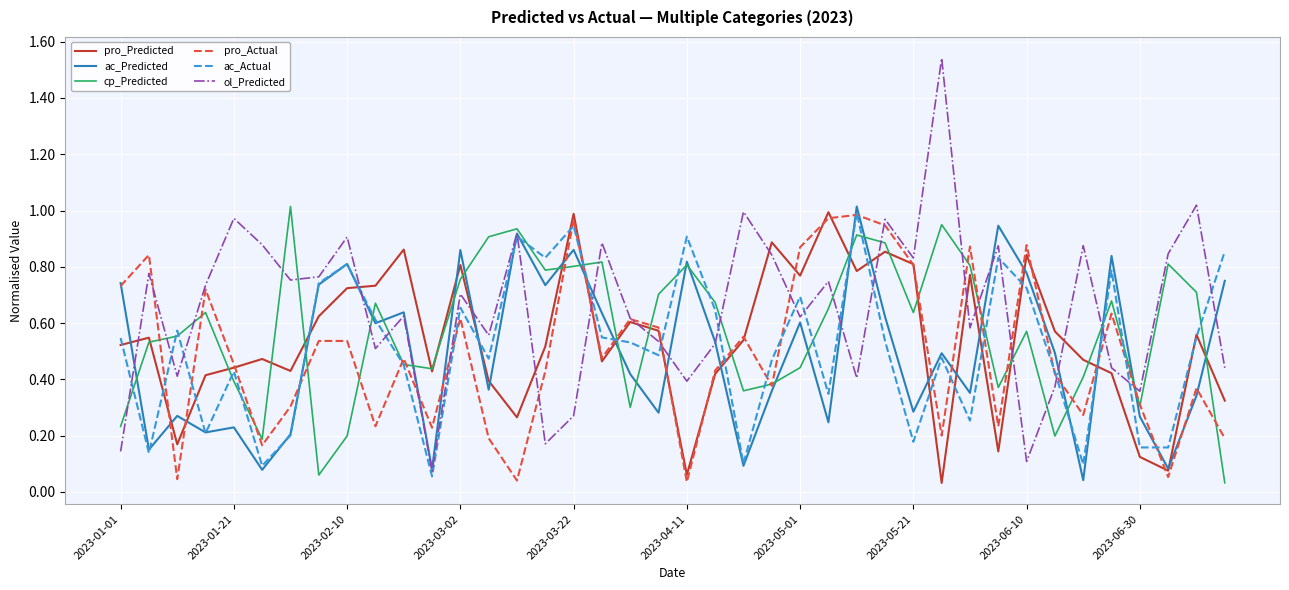

Does the chart have visible grid lines?

Yes